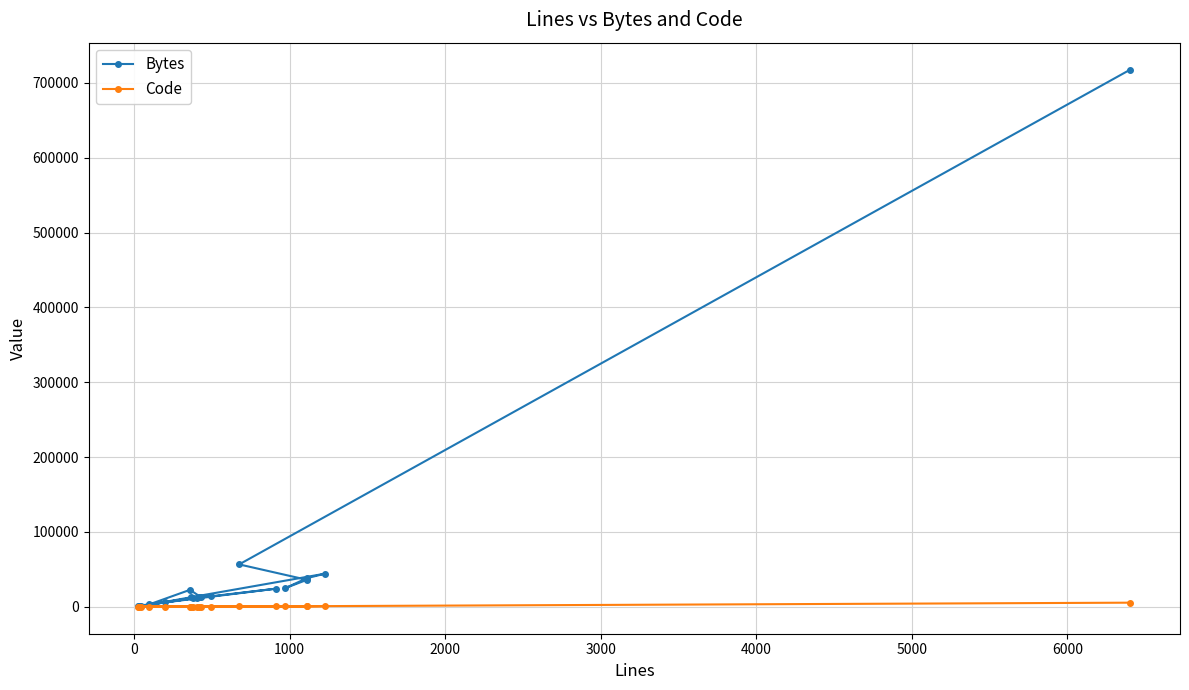

How many lines are shown in the chart?

2